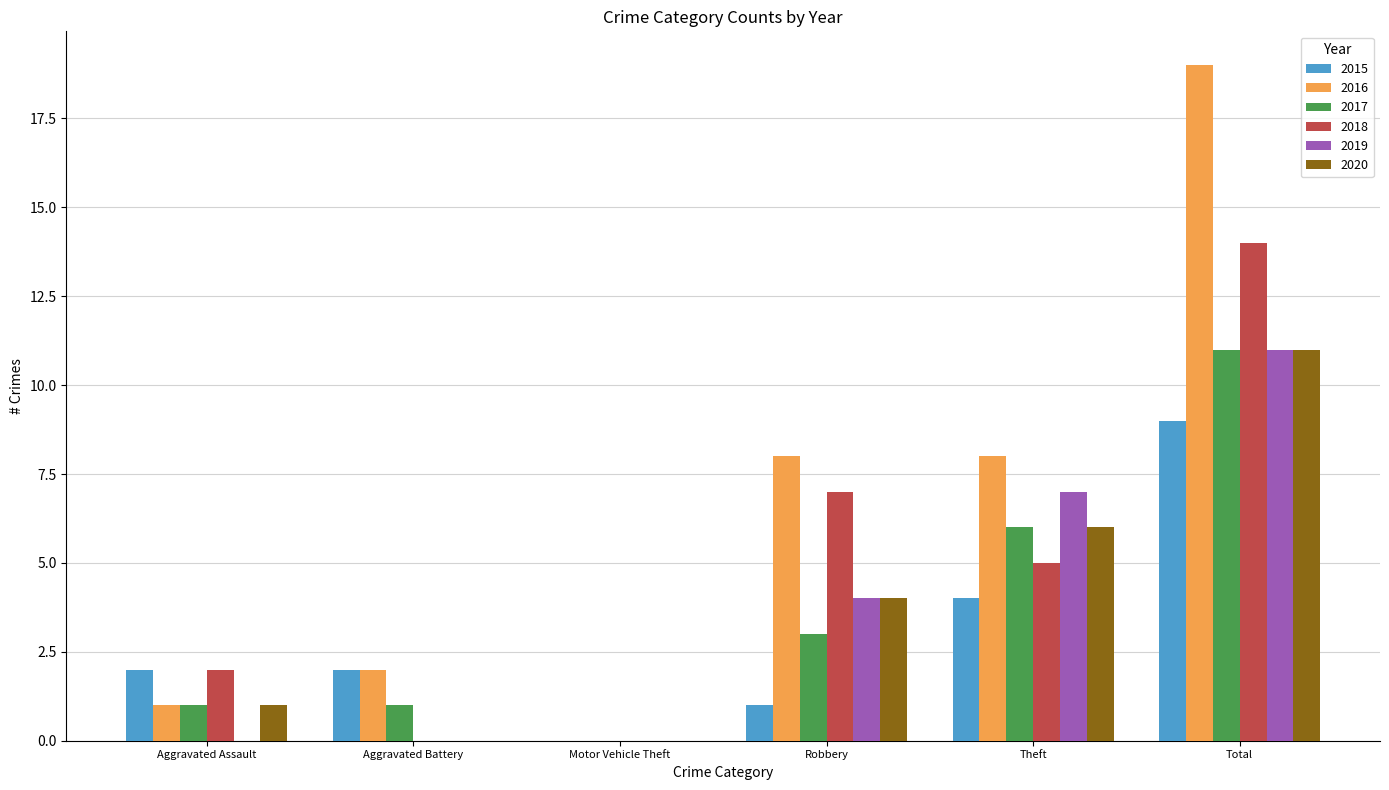

Which series has the largest total across all categories?

2016